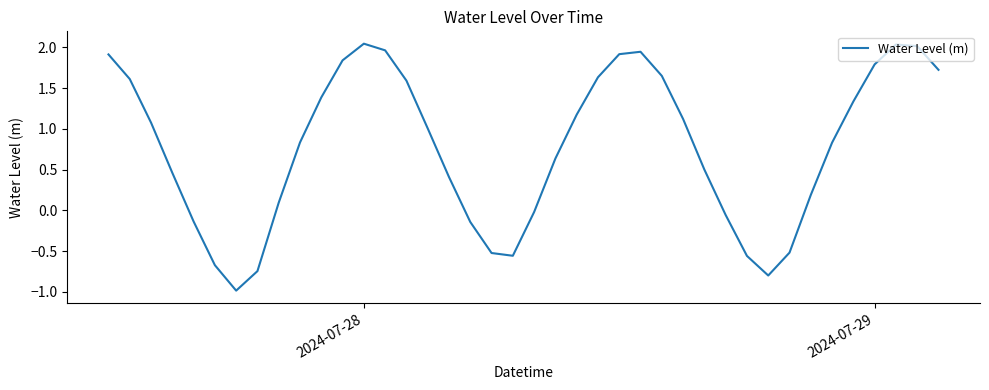

How many values exceed 1?

20